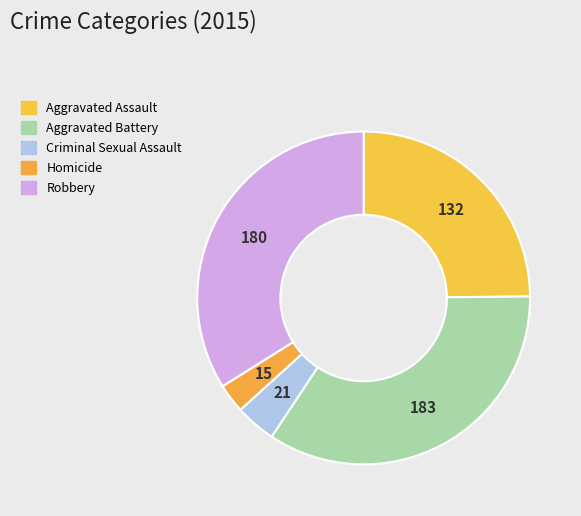

What percentage is the Criminal Sexual Assault slice, to the nearest percent?

4%